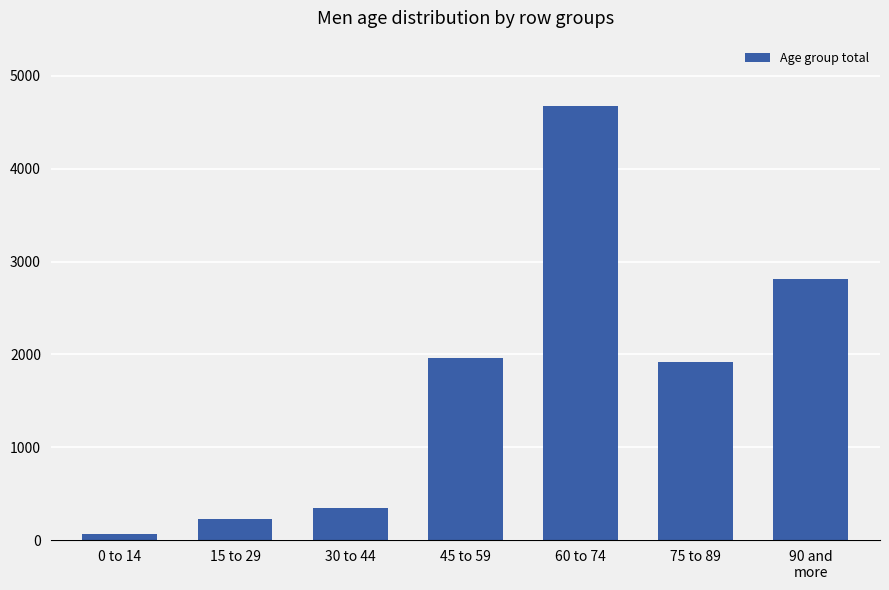

Where does the data first go above 1922?

45 to 59